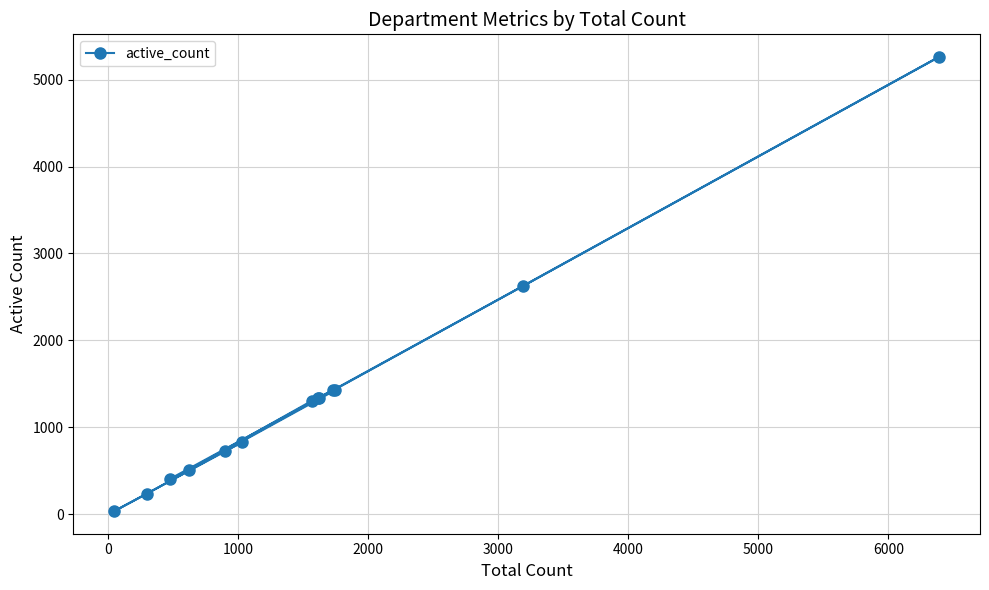

What is the sum of all values?

17482